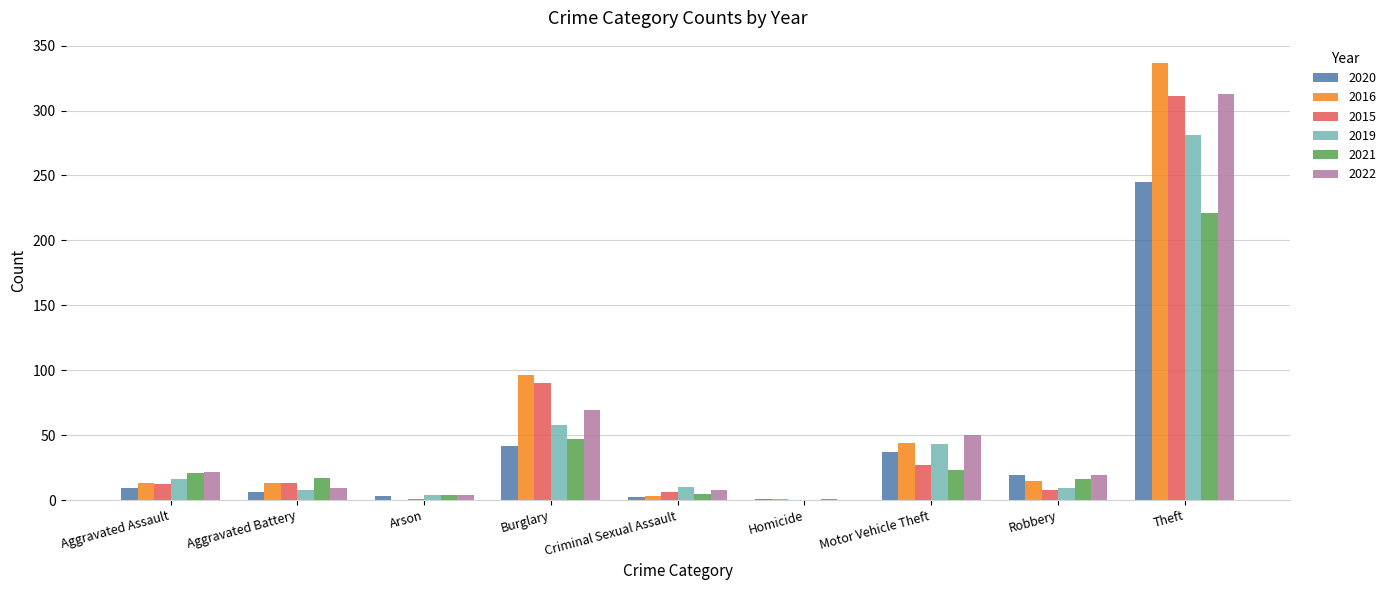

At which label is 2015 closest to 155?

Burglary